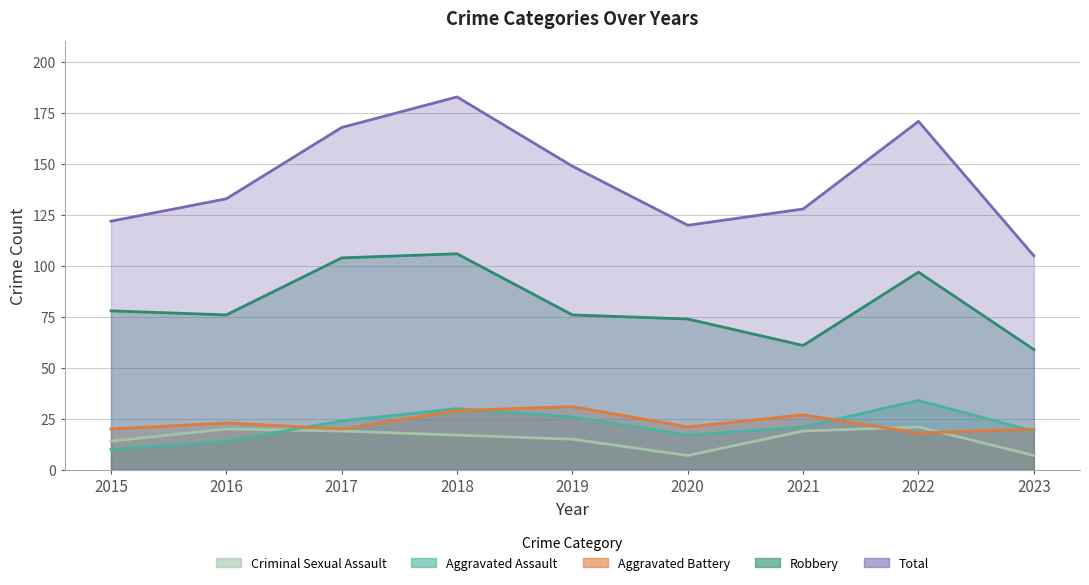

Where is the first local maximum for Aggravated Battery?

2016